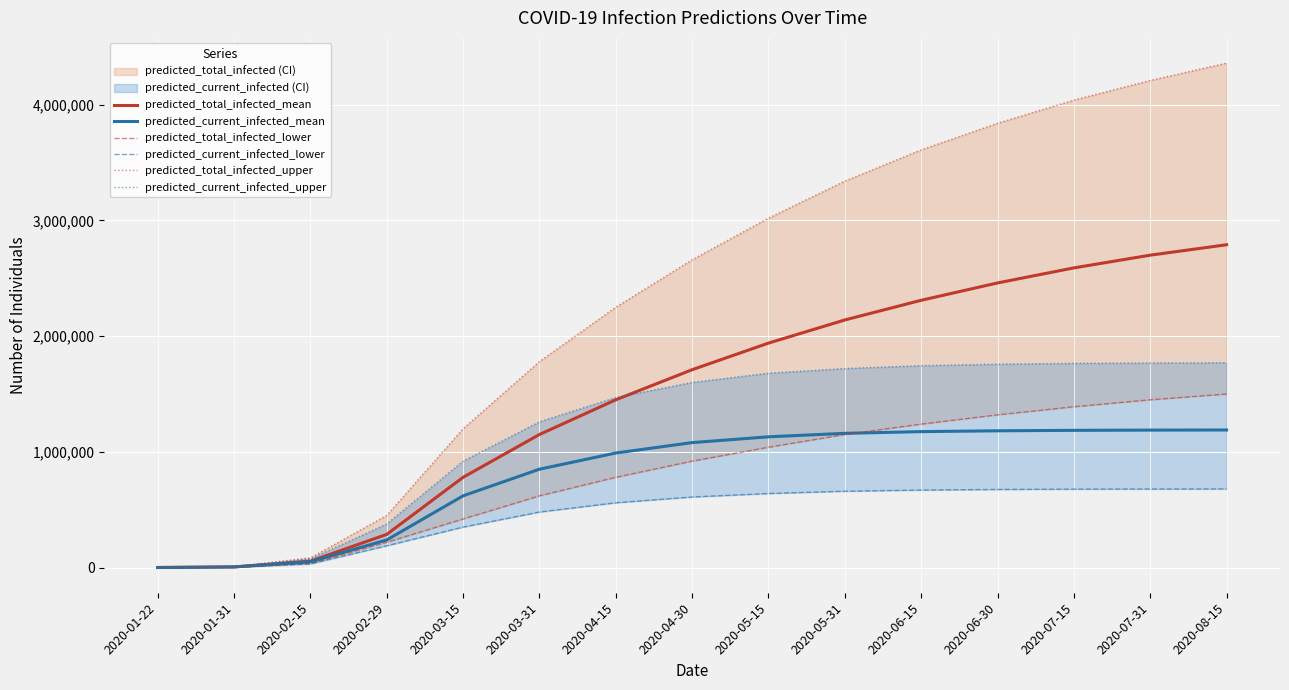

Is the value of predicted_current_infected_upper at 2020-02-15 greater than the value of predicted_current_infected_lower at 2020-04-30?

No